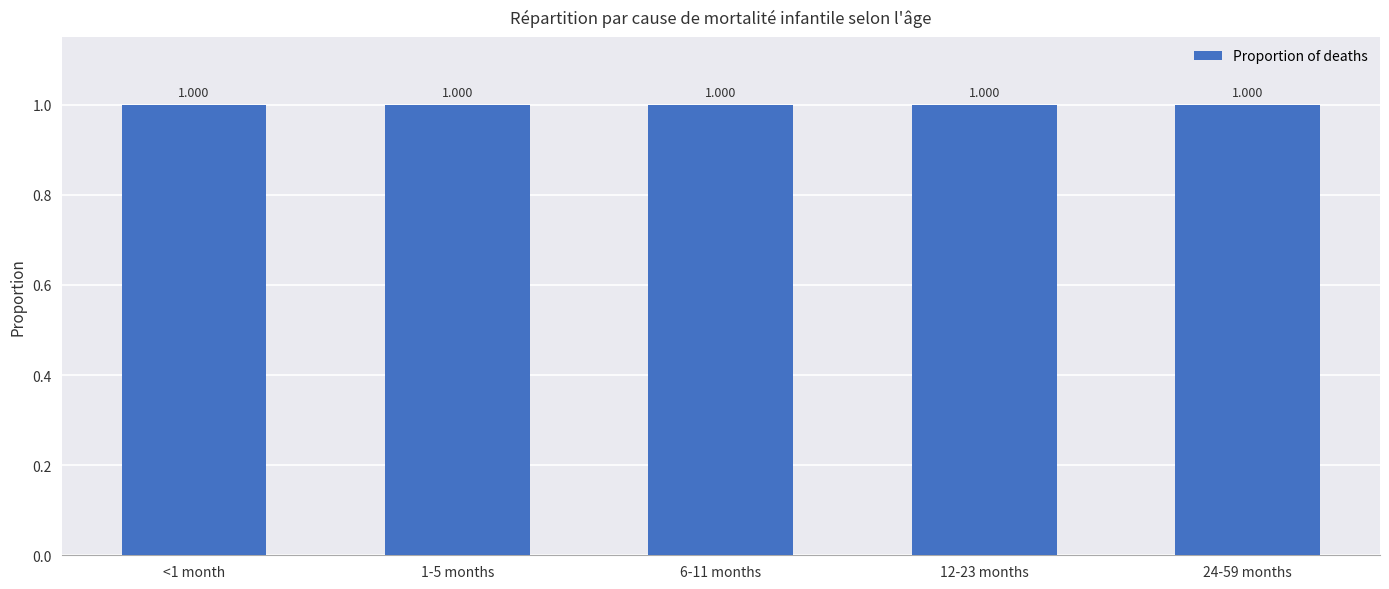

The value of <1 month at Neonatal other is 0.1. True or false?

False